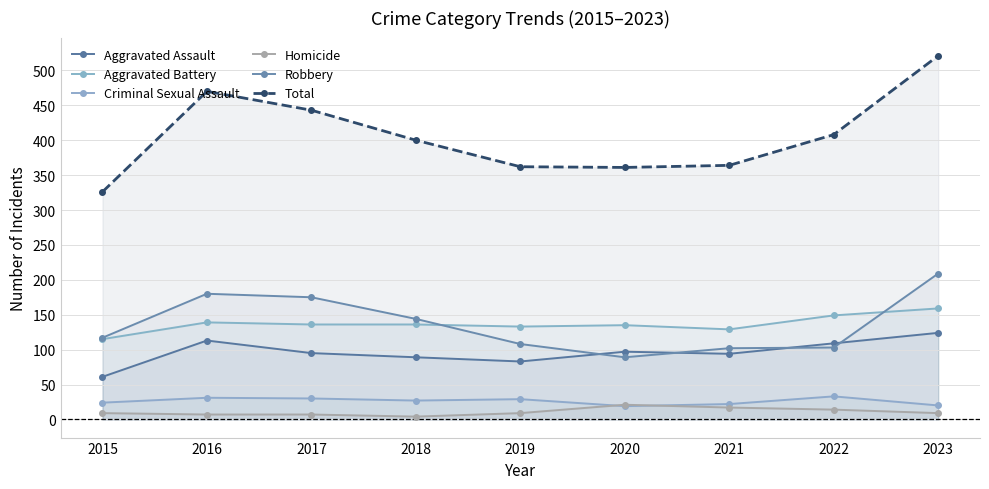

In Criminal Sexual Assault, how many points are higher than both neighbors (excluding endpoints)?

3